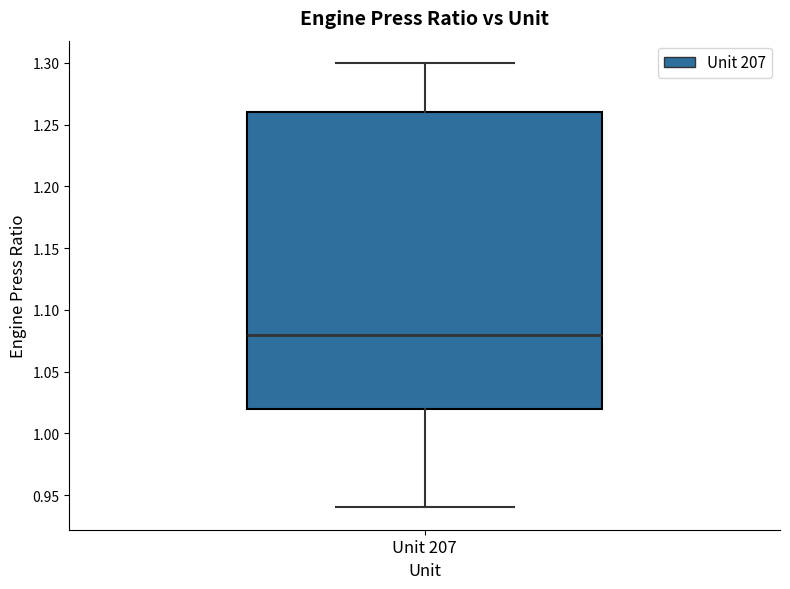

Transcribe this box plot: give where the median line is, the range the box spans, and where the two whiskers end, as read against the y-axis. The values are not printed on the chart, so give them approximately, as read against the axis.

median 1.08, box 1.02 to 1.26, whiskers 0.94 to 1.30